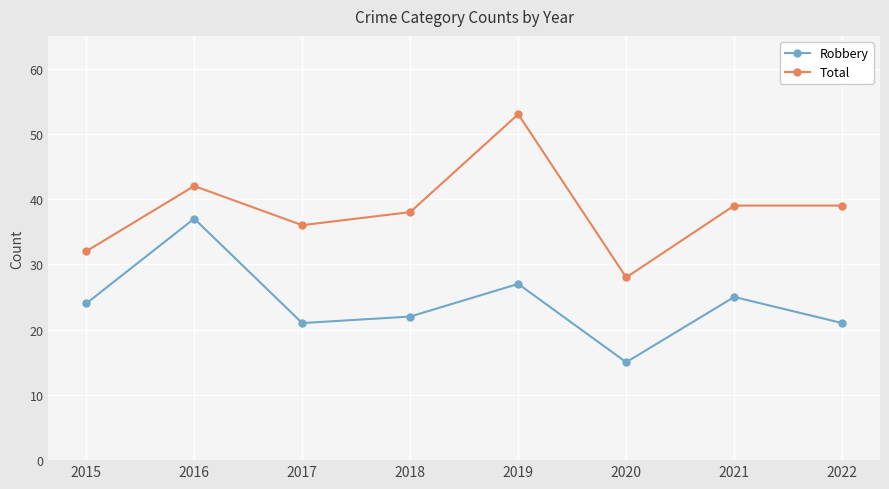

True or false: Robbery has more than 1 interior local peaks.

True